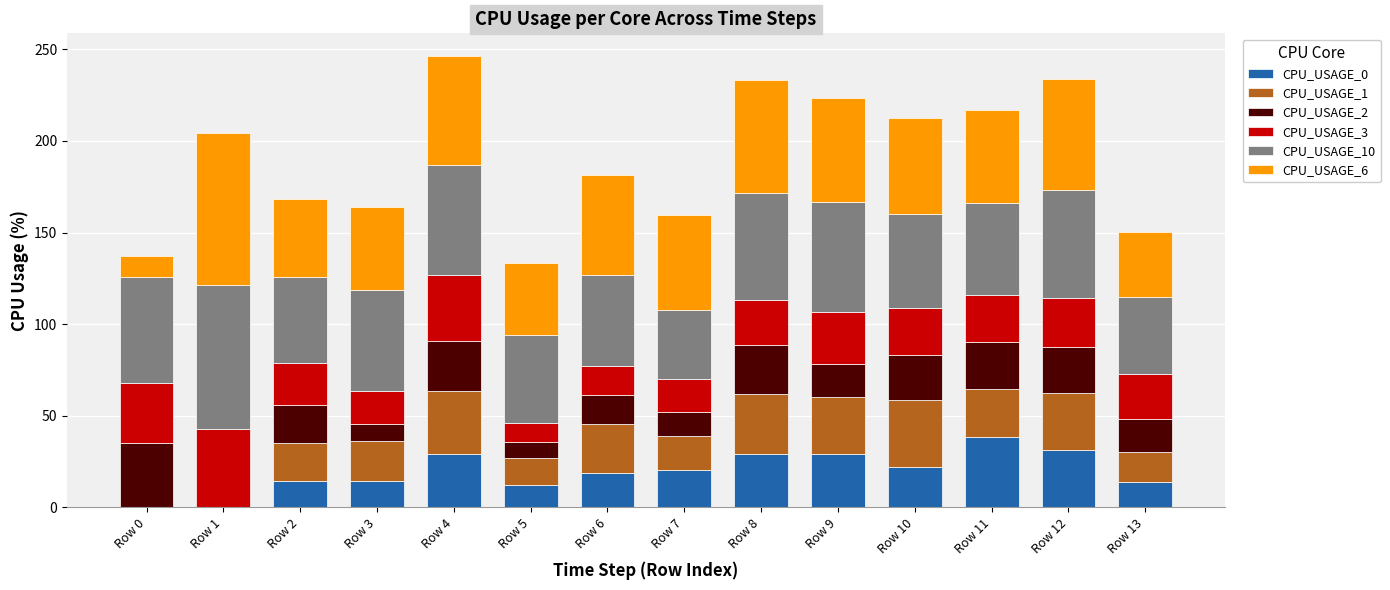

What is the total value across all series at Row 13?

150.2